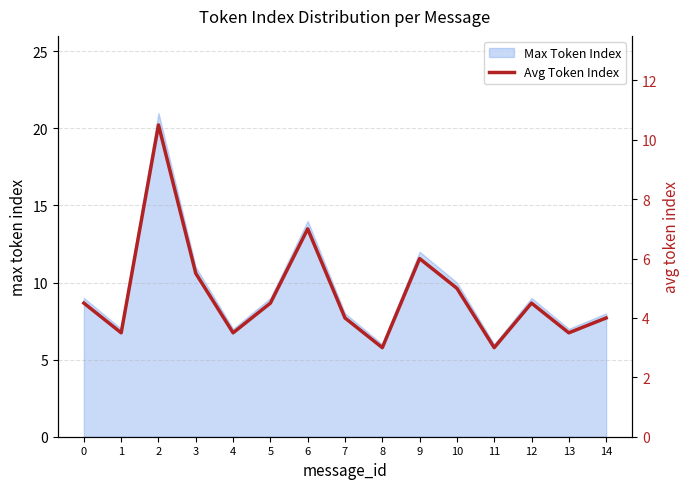

How many data points does each series have?

15